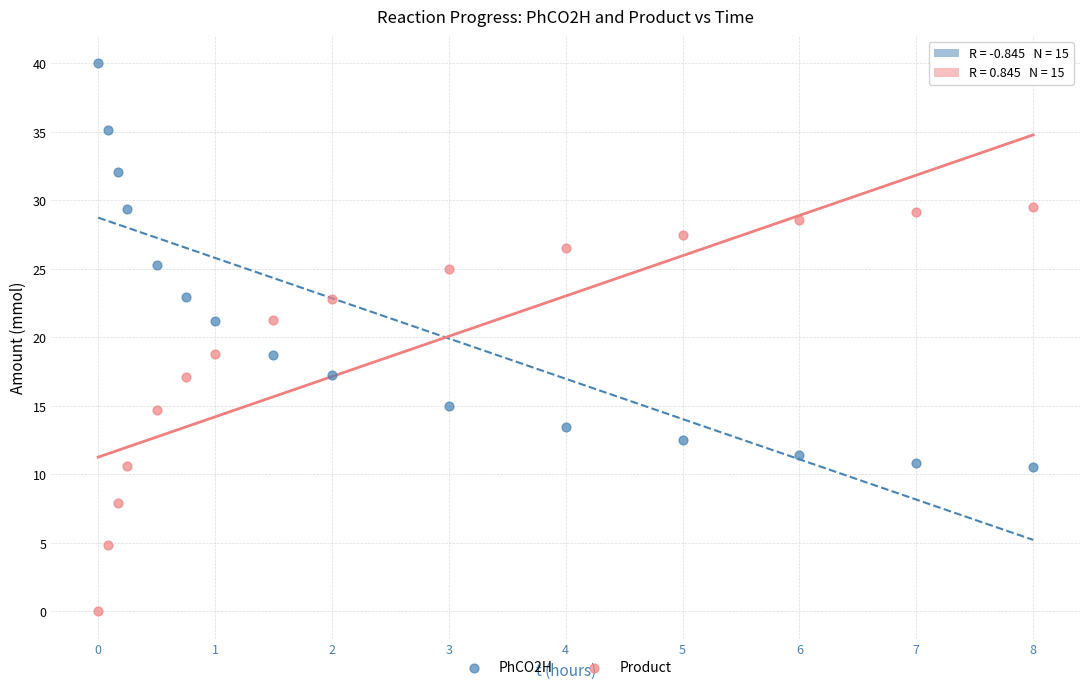

Which series reaches the maximum Y coordinate?

PhCO2H